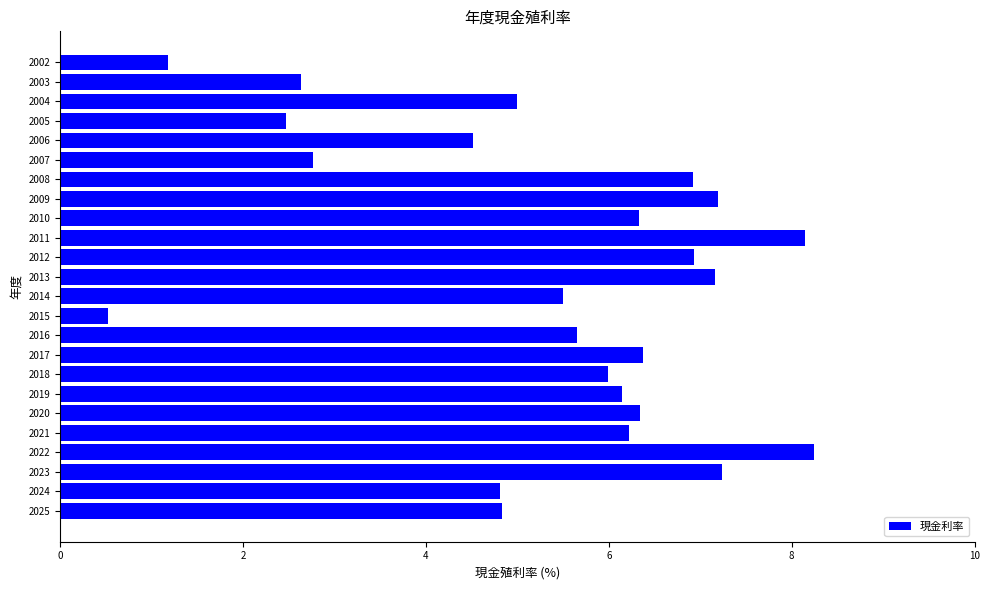

Where is the data nearest to the value 4?

2006